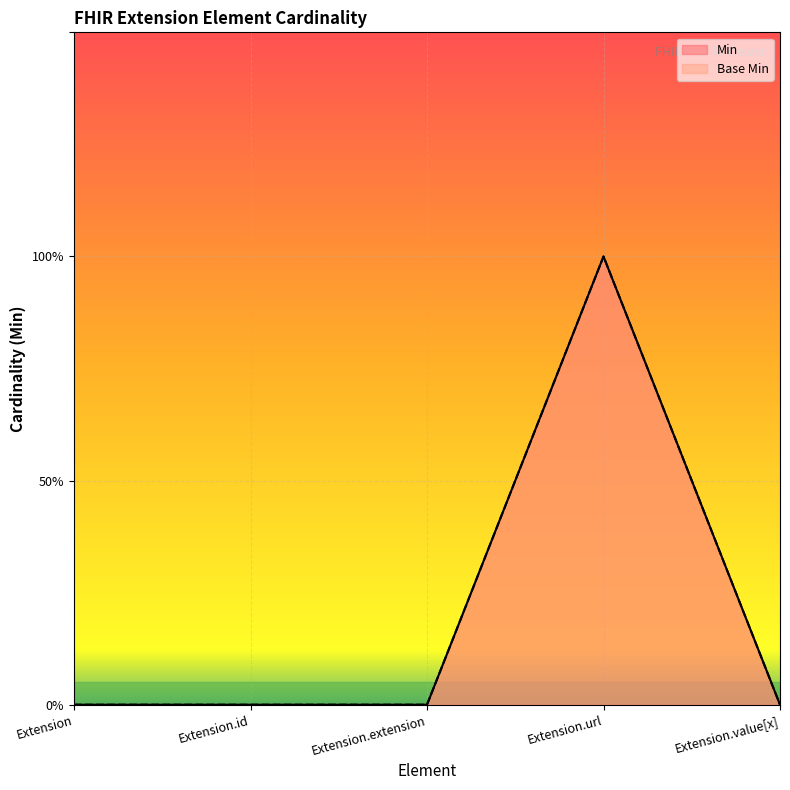

Which series has the largest range (max minus min)?

Min